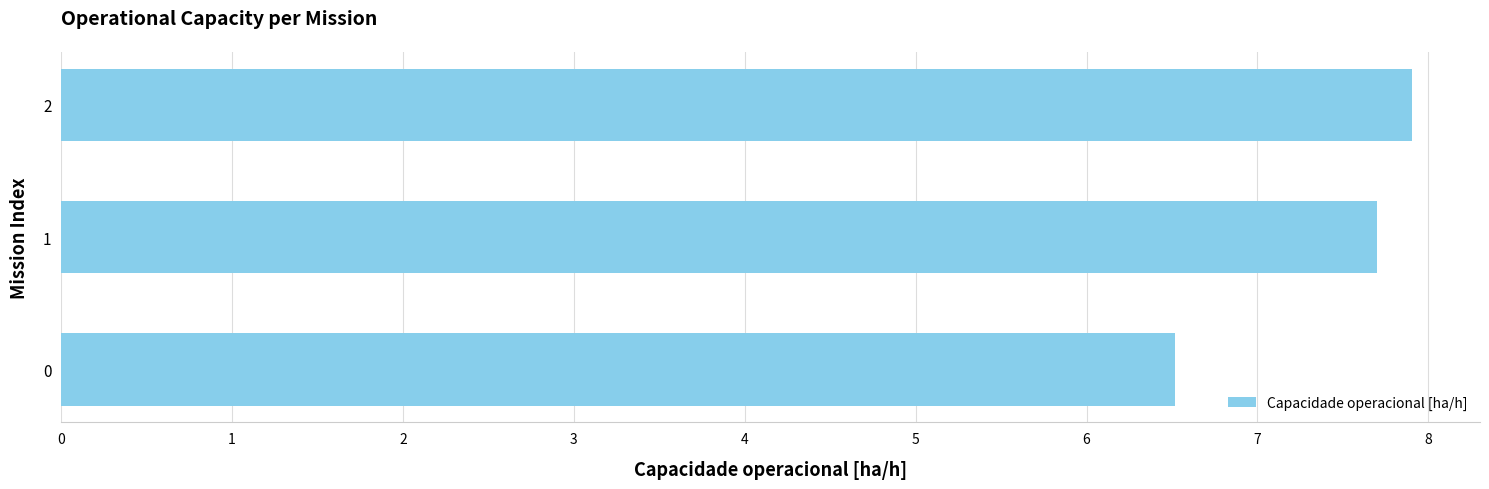

What is the maximum value shown in the chart?

7.9